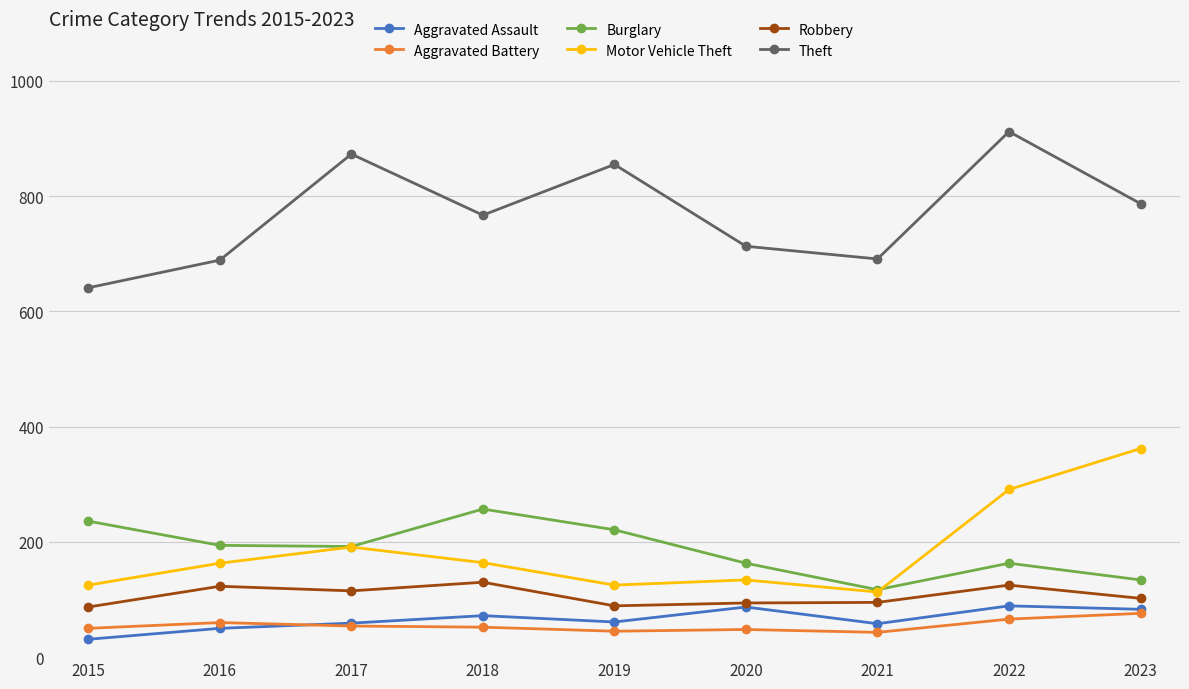

What are all the series names shown in the legend?

Aggravated Assault, Aggravated Battery, Burglary, Motor Vehicle Theft, Robbery, Theft